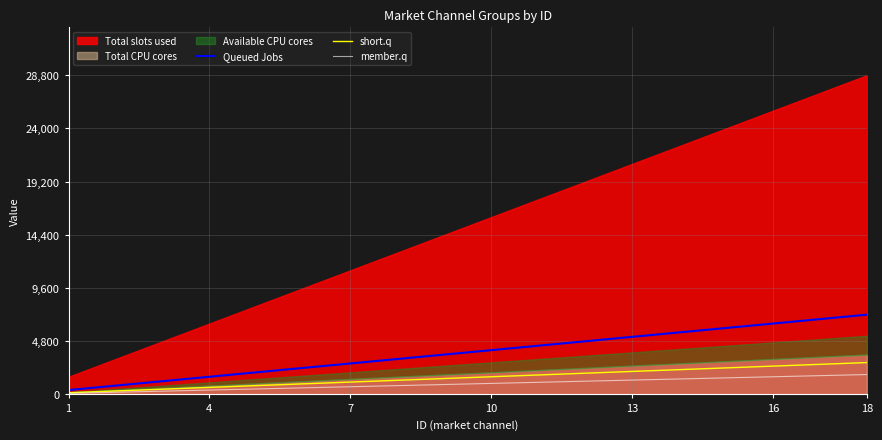

True or false: short.q and member.q intersect in this chart.

False